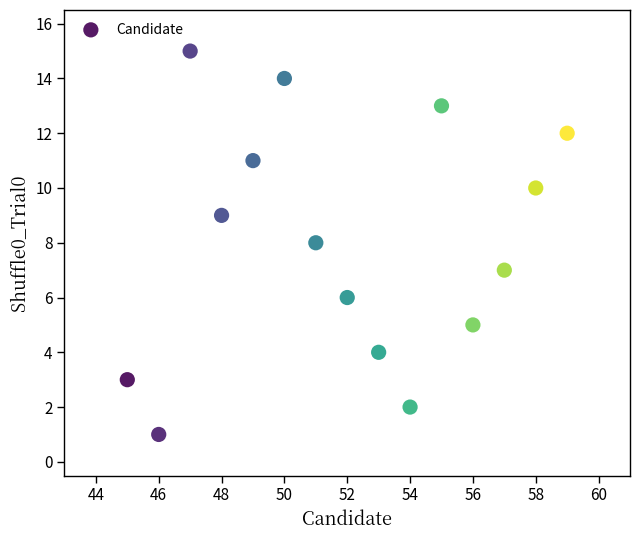

What is the range of Y values (max minus min)?

14